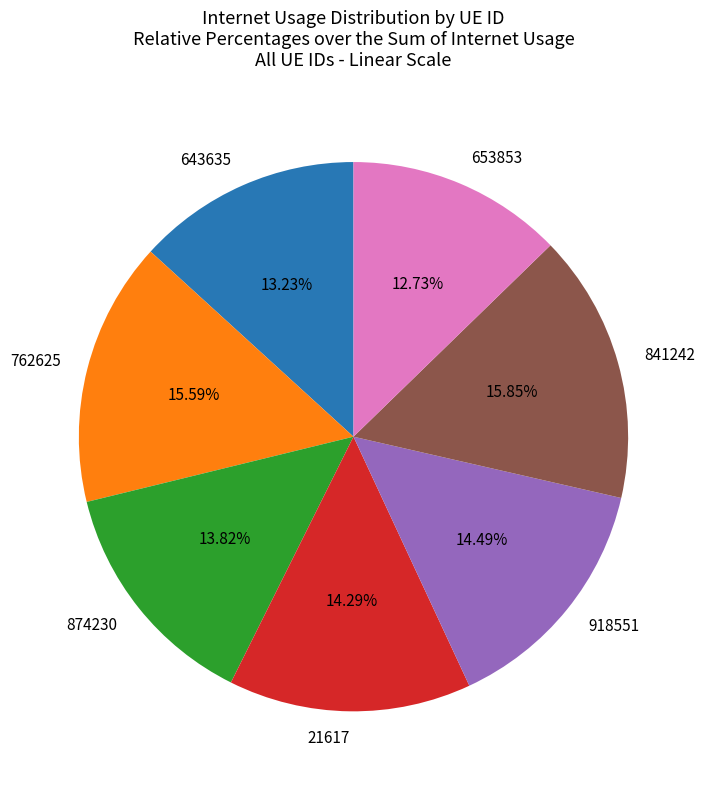

What percentage is NOT represented by 762625?

84.4%